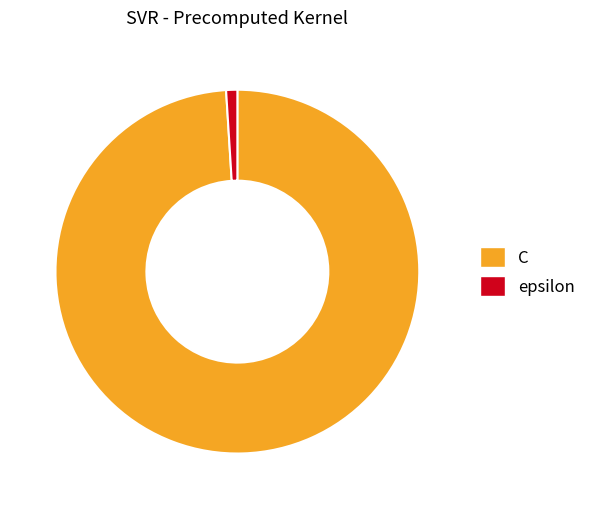

Is there any slice that represents more than half of the pie?

Yes